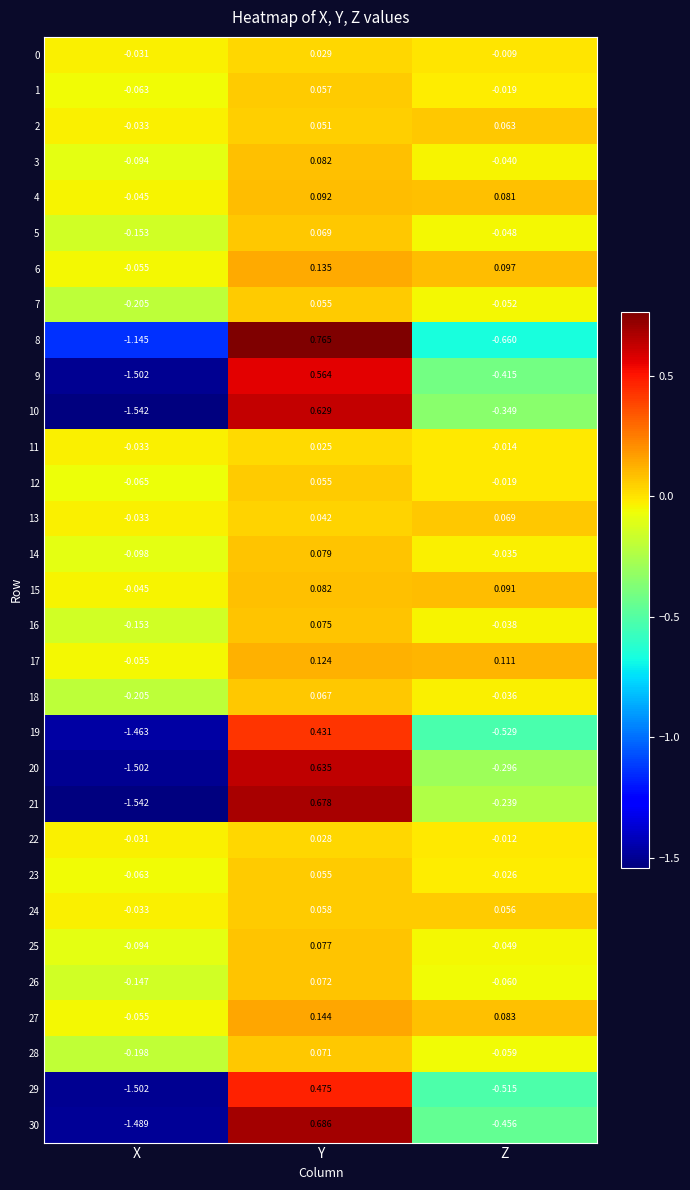

Which label corresponds to the largest value in the chart?

Y